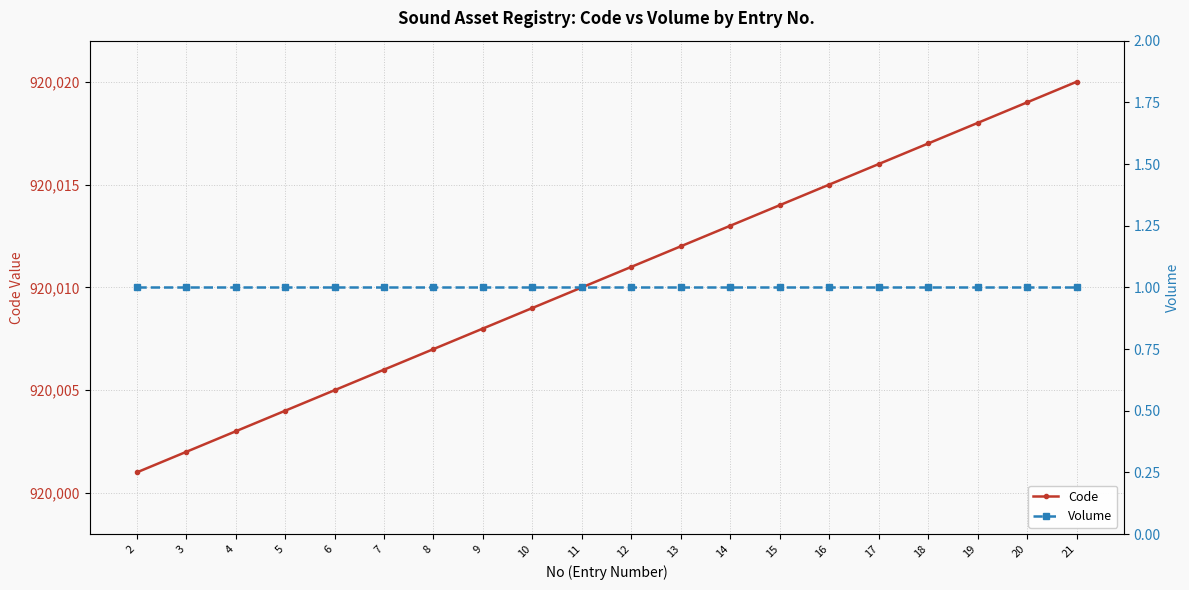

What are all the series names shown in the legend?

Code, Volume